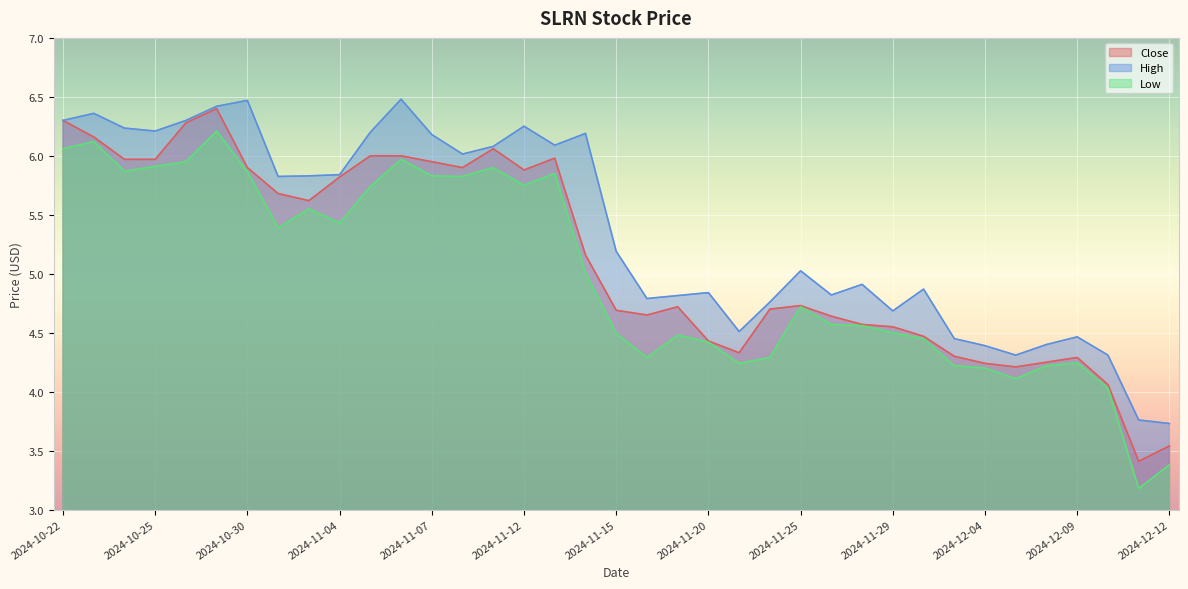

What is the value of the Close point at the 5th from the left?

6.3